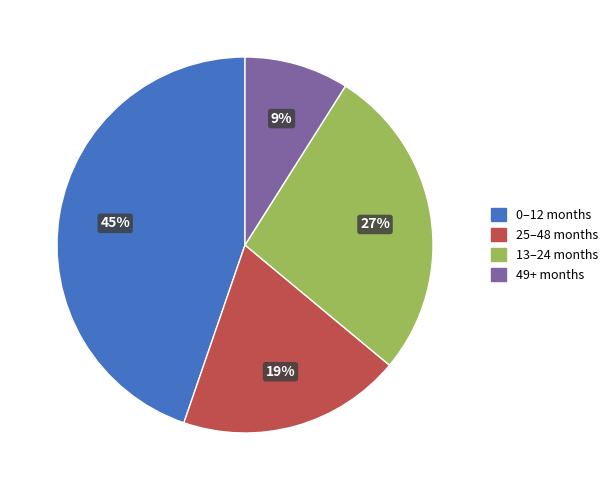

Does any single category account for the majority?

No